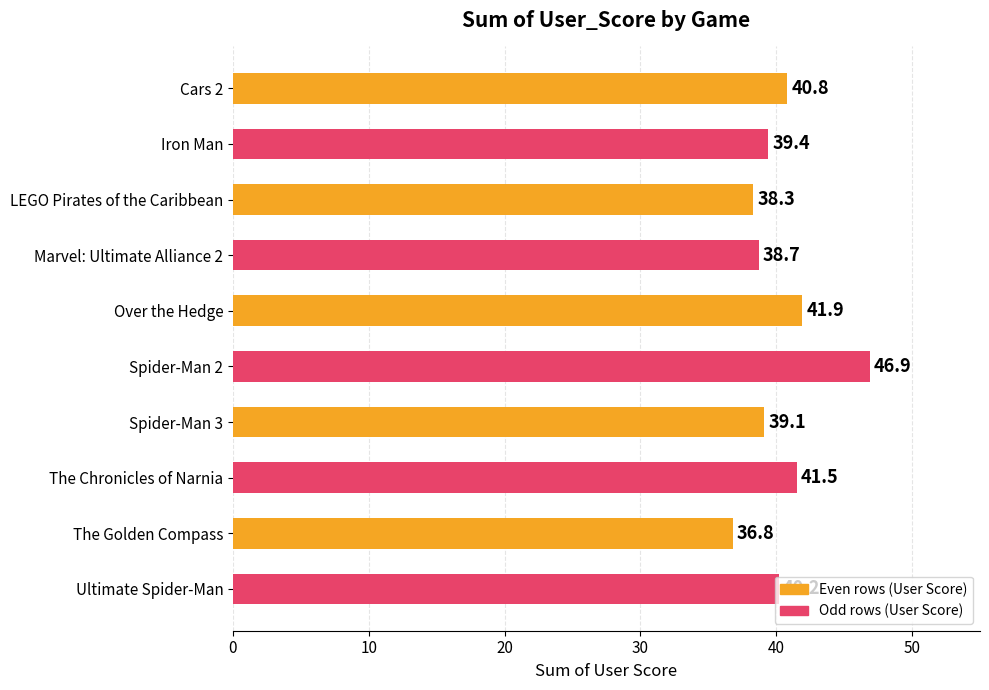

Is it true that the value at Cars 2 is 40.8?

True